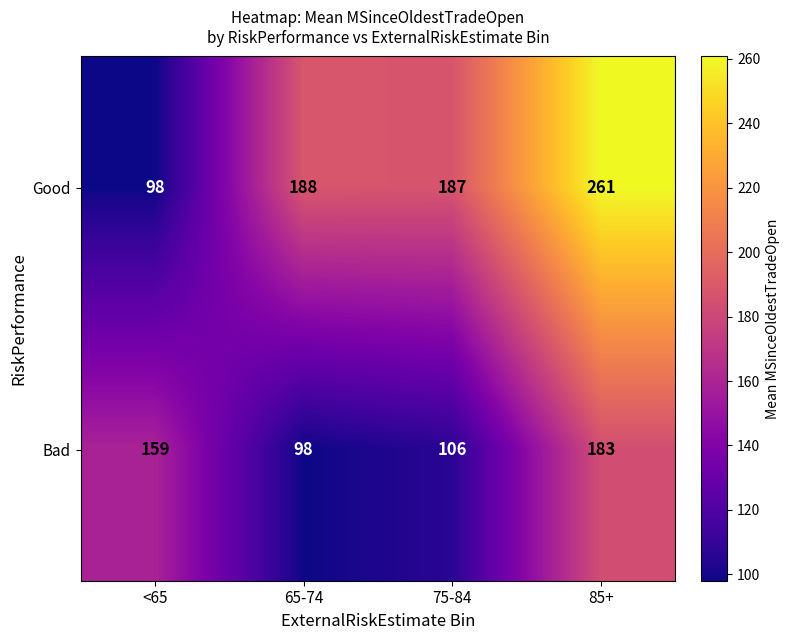

How many values in the Good series are below 188?

2